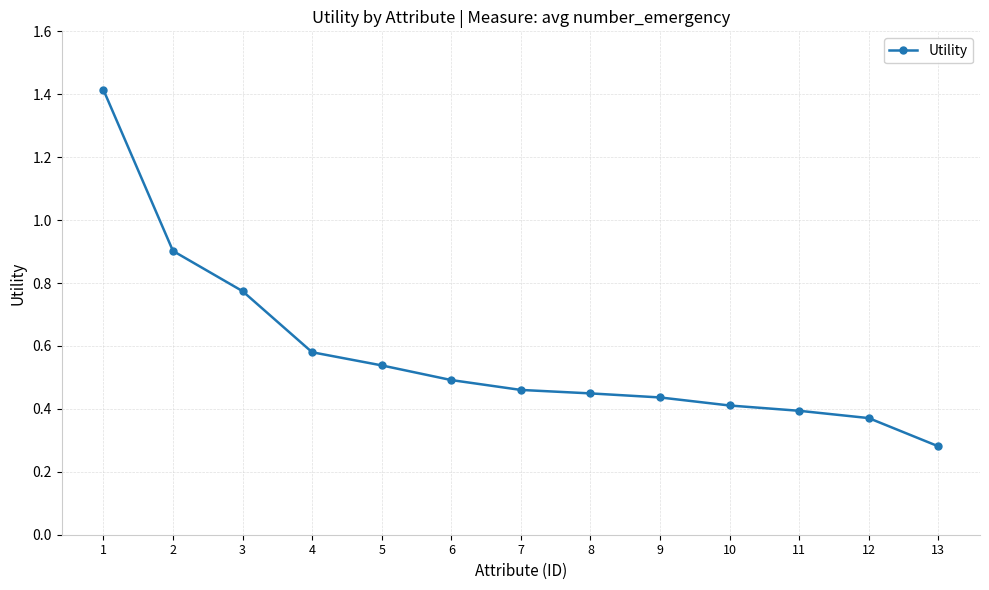

What is the value of the 2nd point from the left?

0.9